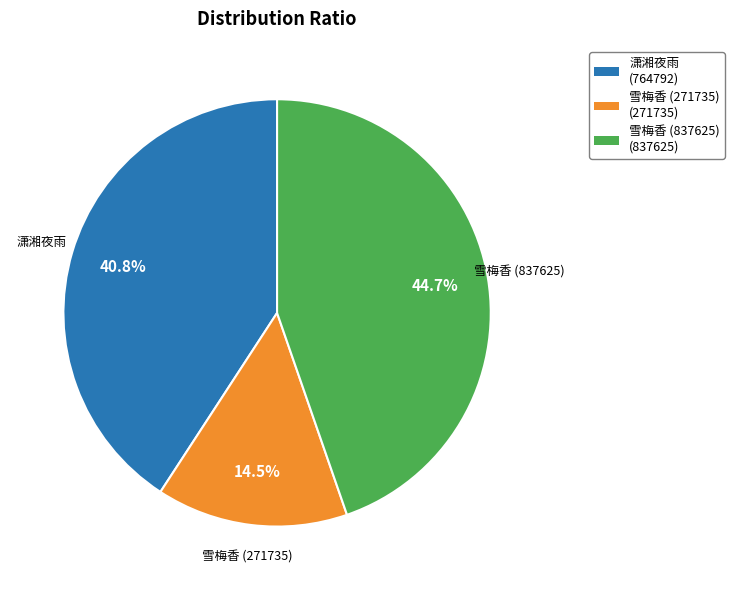

Is there any slice that represents more than half of the pie?

No